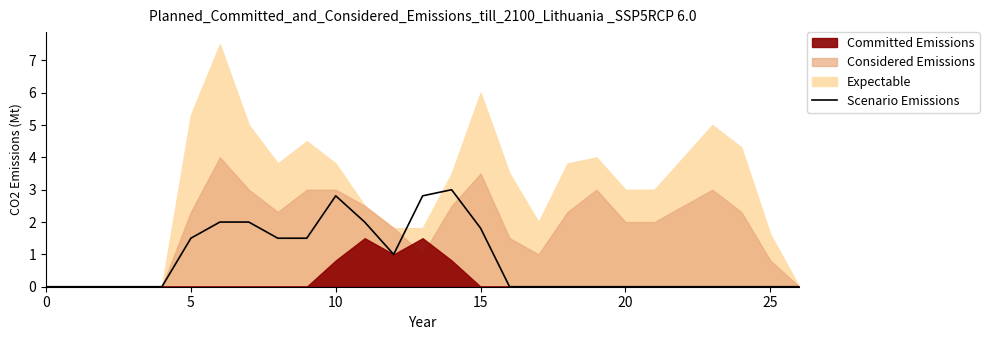

The chart shows a value of 1.3 at 13. True or false?

False